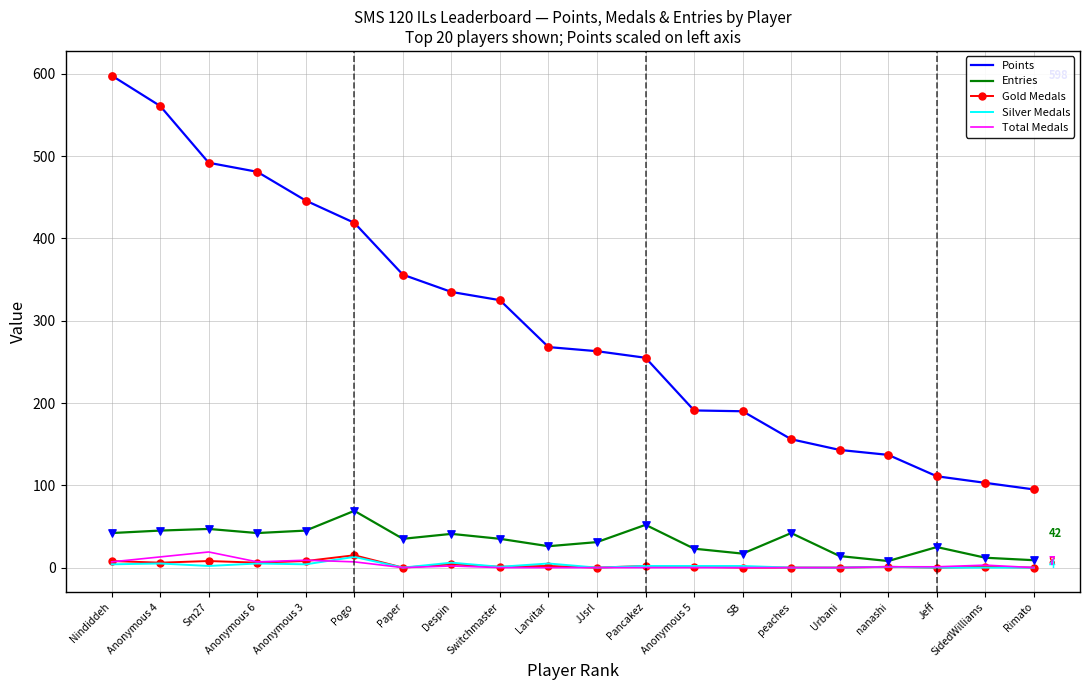

Which series changed the most between Switchmaster and nanashi?

Points